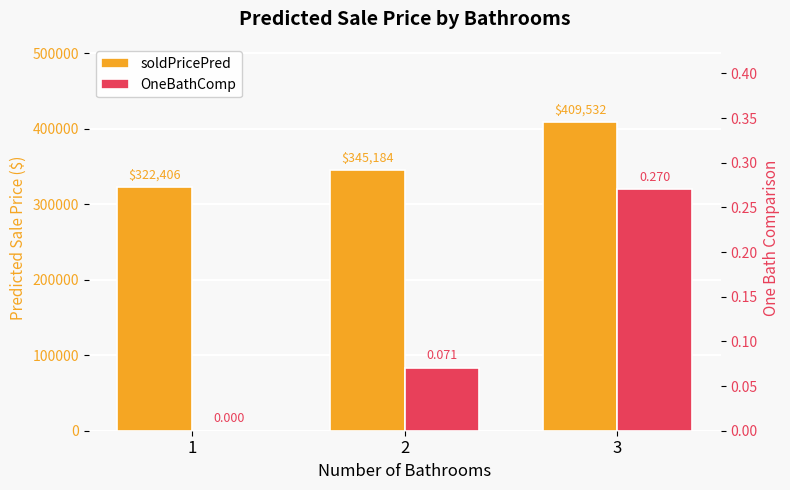

What is the difference between the soldPricePred values at 1 and 3?

87126.1